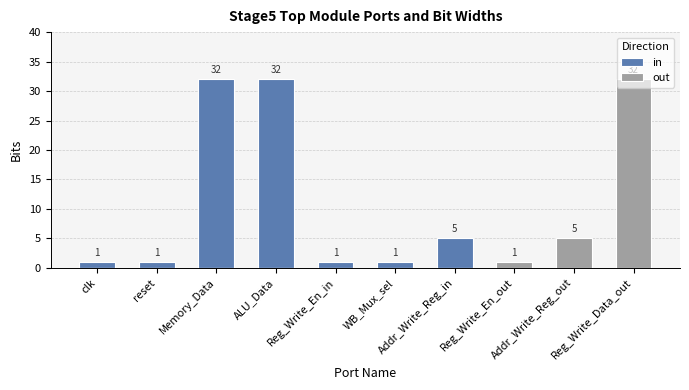

Which has a higher value, Reg_Write_En_in or Addr_Write_Reg_in?

Addr_Write_Reg_in